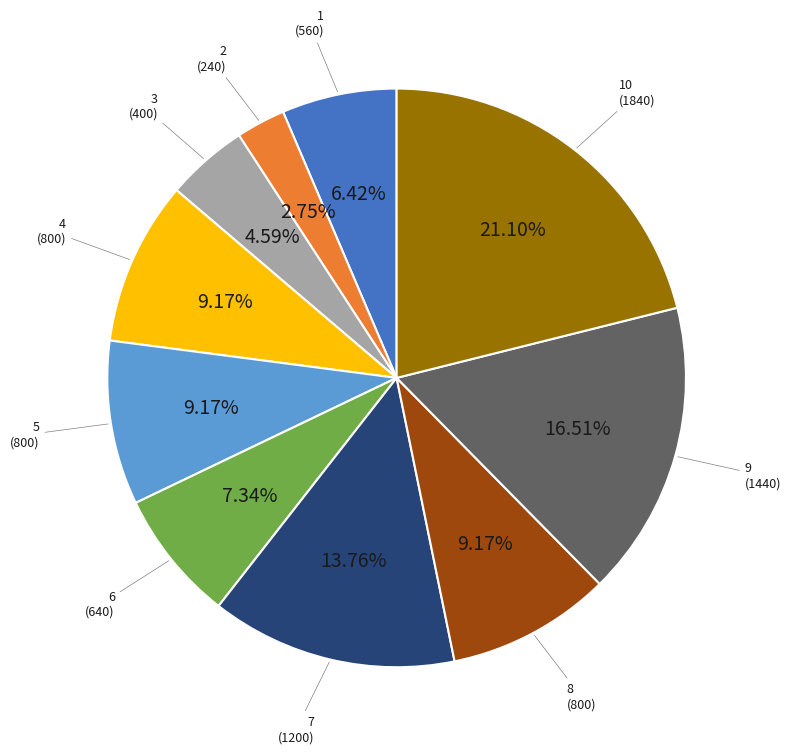

To the nearest percent, what is the average slice percentage?

10%